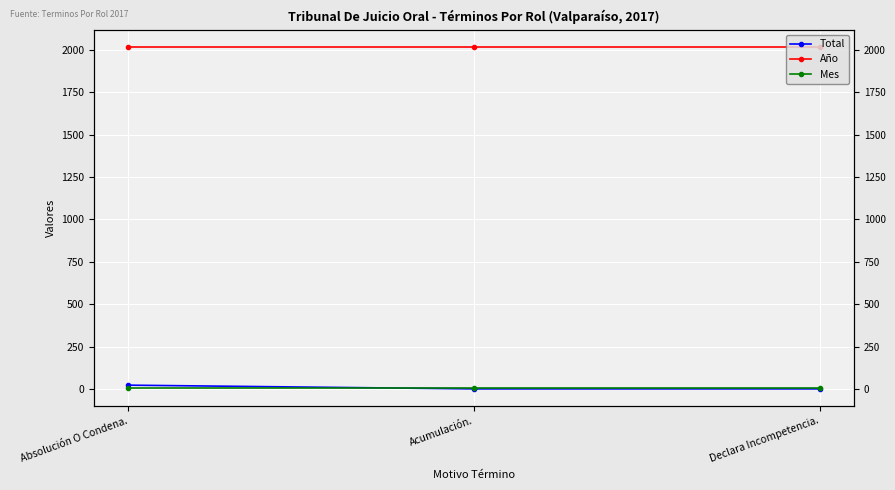

At which label does Total reach its minimum?

Acumulación.